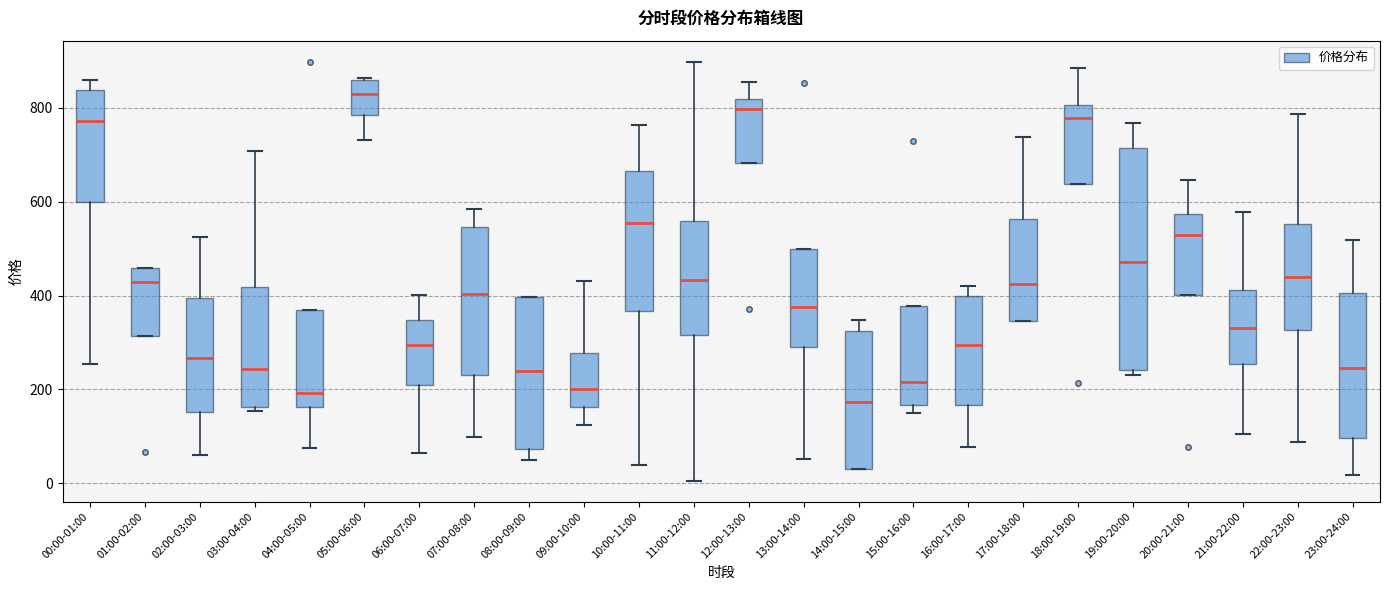

Reading left to right, transcribe this box plot: for each box, give where its median line is, the range the box spans, and where its two whiskers end, as read against the y-axis. The values are not printed on the chart, so give them approximately, as read against the axis.

00:00-01:00: median 780, box 600 to 840, whiskers 260 to 860
01:00-02:00: median 420, box 320 to 460, whiskers 320 to 460
02:00-03:00: median 260, box 160 to 400, whiskers 60 to 520
03:00-04:00: median 240, box 160 to 420, whiskers 160 (just below the box's lower edge) to 700
04:00-05:00: median 200, box 160 to 360, whiskers 80 to 360
05:00-06:00: median 840, box 780 to 860, whiskers 740 to 860
06:00-07:00: median 300, box 200 to 340, whiskers 60 to 400
07:00-08:00: median 400, box 220 to 540, whiskers 100 to 580
08:00-09:00: median 240, box 80 to 400, whiskers 60 to 400
09:00-10:00: median 200, box 160 to 280, whiskers 120 to 440
10:00-11:00: median 560, box 360 to 660, whiskers 40 to 760
11:00-12:00: median 440, box 320 to 560, whiskers 0 to 900
12:00-13:00: median 800, box 680 to 820, whiskers 680 to 860
13:00-14:00: median 380, box 300 to 500, whiskers 60 to 500
14:00-15:00: median 180, box 20 to 320, whiskers 20 to 340
15:00-16:00: median 220, box 160 to 380, whiskers 140 to 380
16:00-17:00: median 300, box 160 to 400, whiskers 80 to 420
17:00-18:00: median 420, box 340 to 560, whiskers 340 to 740
18:00-19:00: median 780, box 640 to 800, whiskers 640 to 880
19:00-20:00: median 480, box 240 to 720, whiskers 220 to 760
20:00-21:00: median 520, box 400 to 580, whiskers 400 to 640
21:00-22:00: median 340, box 260 to 420, whiskers 100 to 580
22:00-23:00: median 440, box 320 to 560, whiskers 80 to 780
23:00-24:00: median 240, box 100 to 400, whiskers 20 to 520